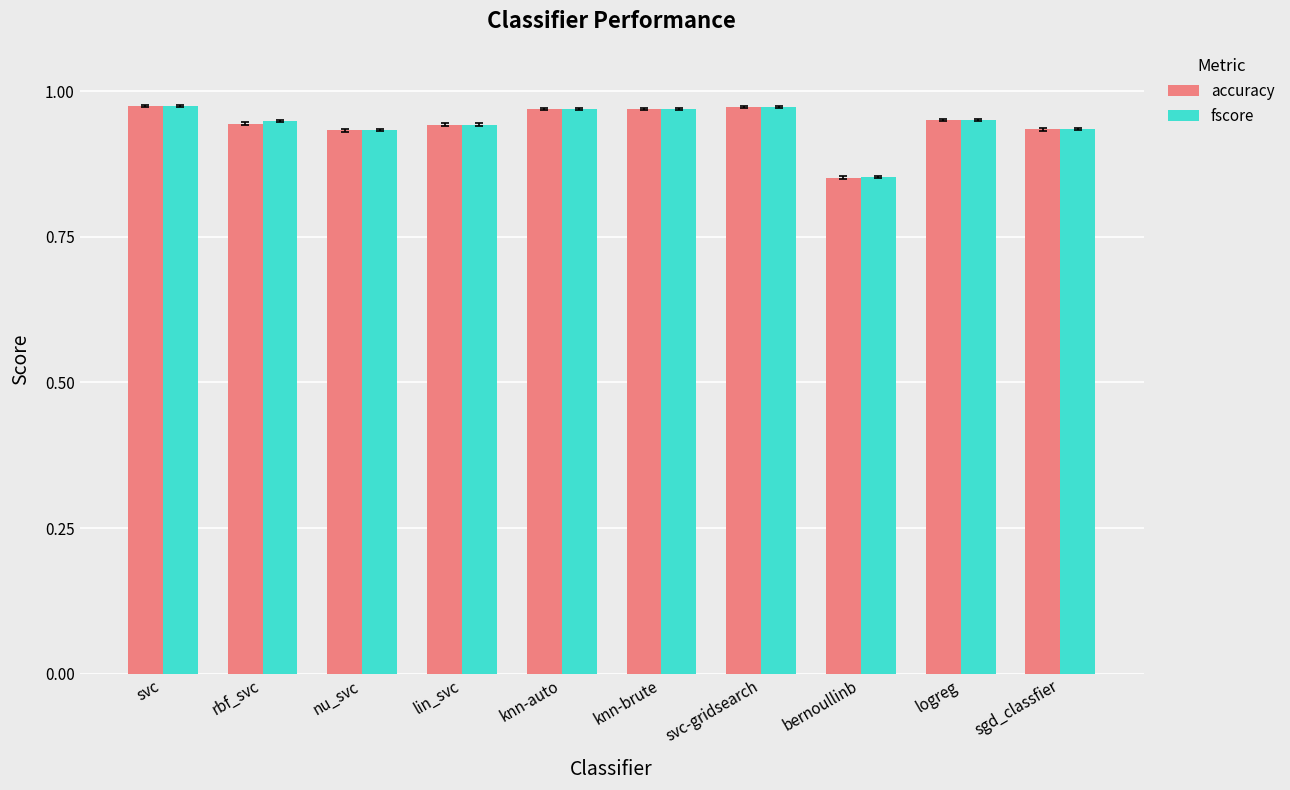

Is the value of fscore at knn-brute greater than the value of accuracy at sgd_classfier?

Yes